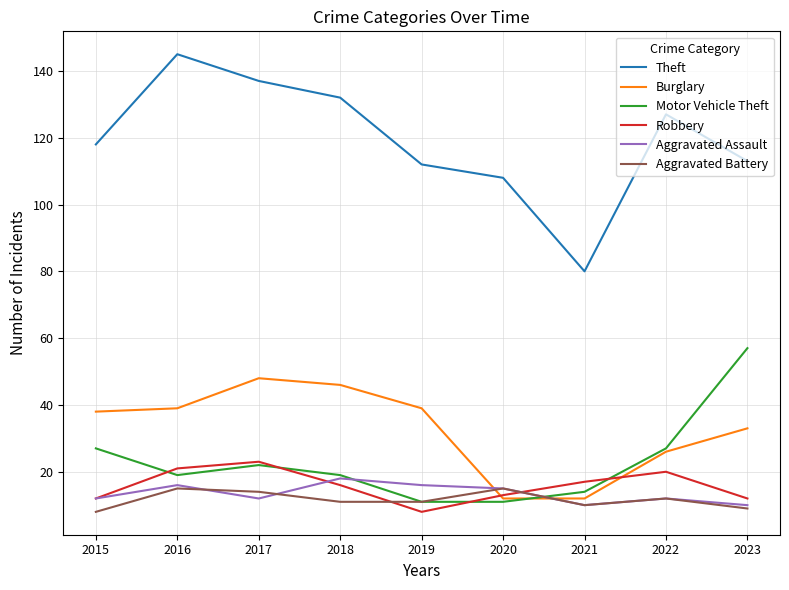

What is the sum of all Aggravated Battery values?

105